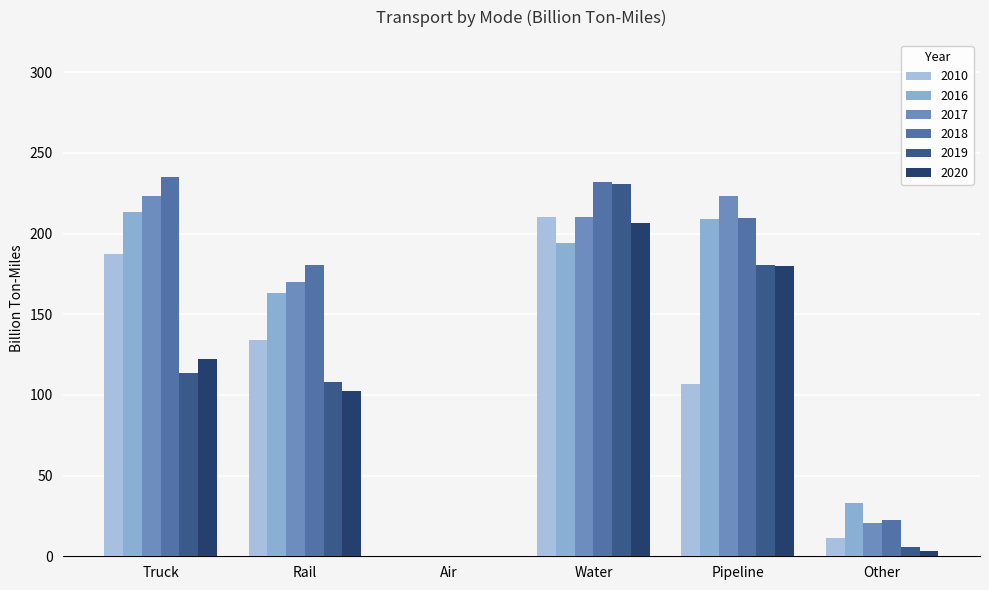

What is the label of the 4th bar from the left?

Water